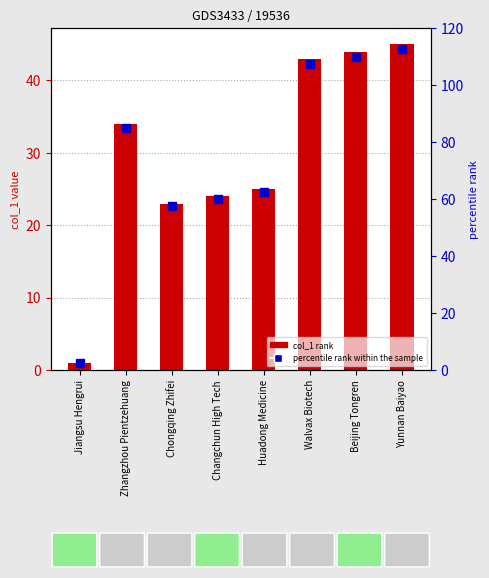

Which series reaches the maximum Y coordinate?

percentile rank within the sample